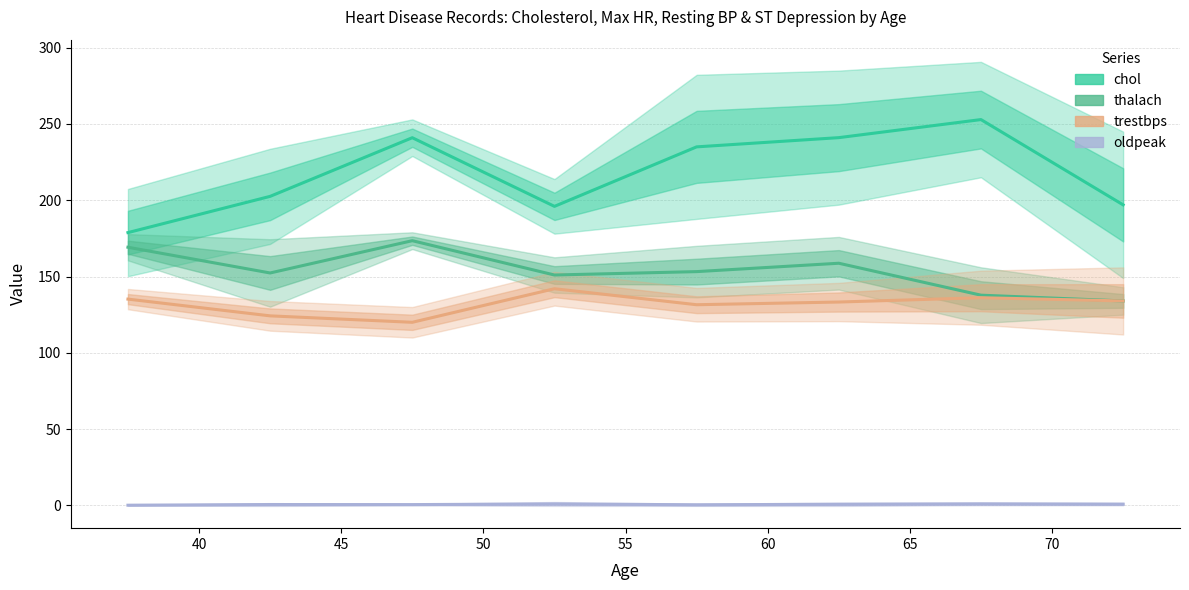

Is the value of thalach at 65 greater than the value of trestbps at 55?

Yes